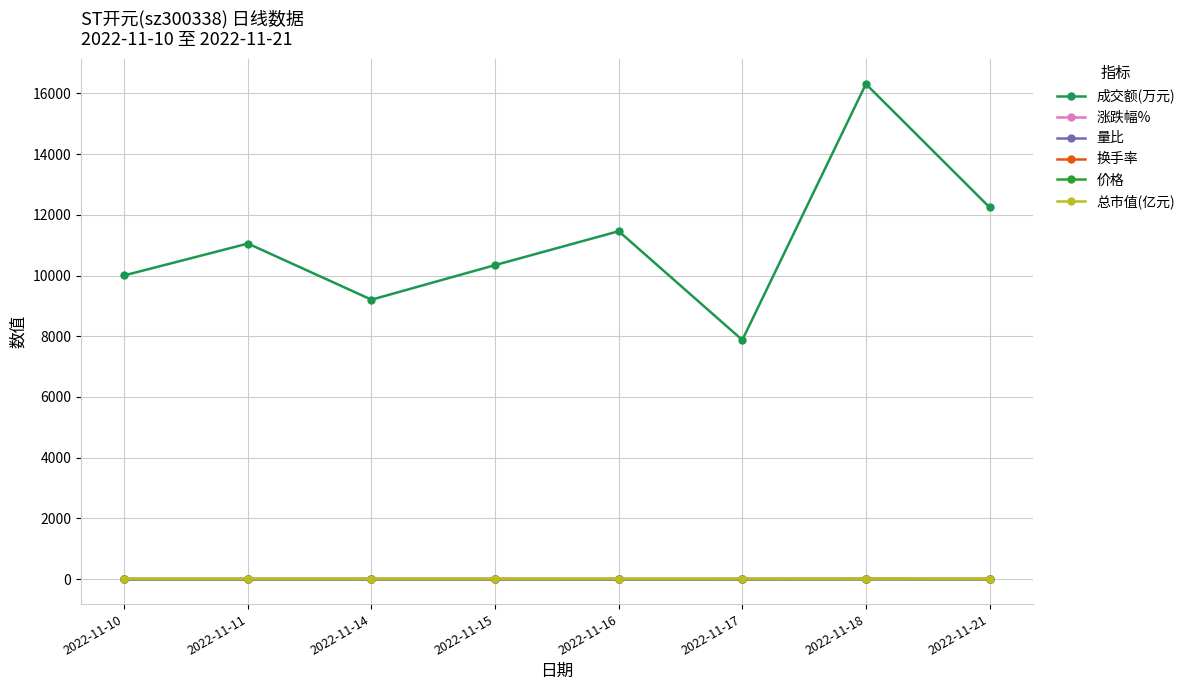

What is the average value of the 涨跌幅% series?

1.5